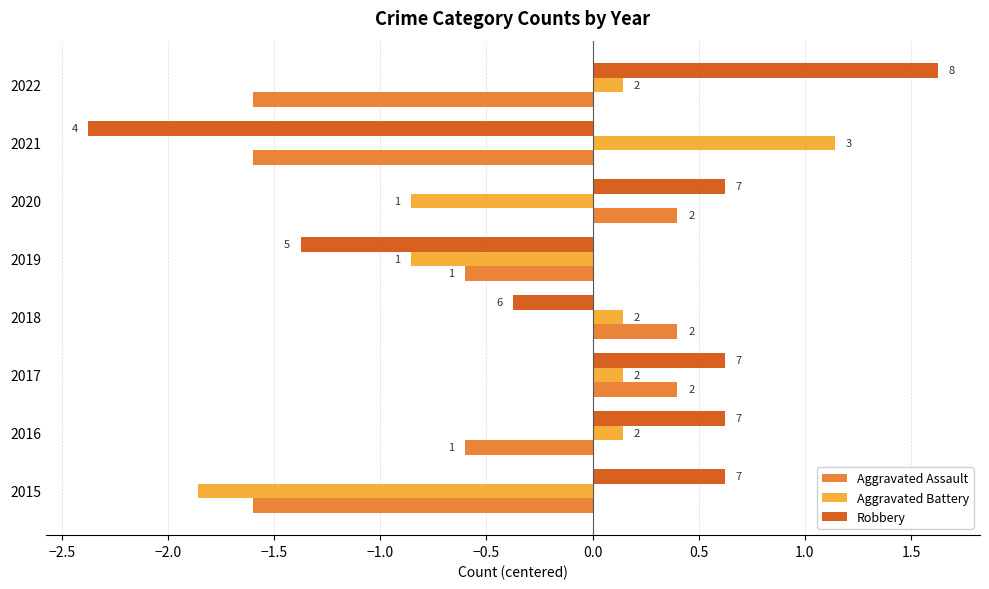

List the series in order of their peak value, lowest first.

Aggravated Assault, Aggravated Battery, Robbery